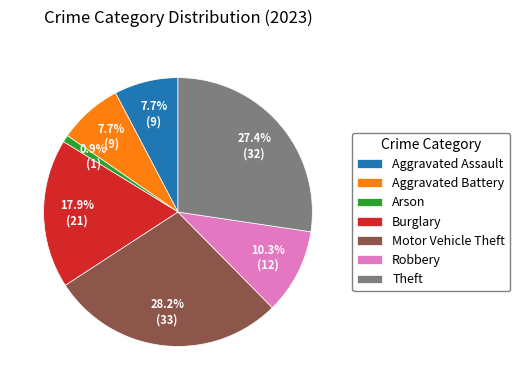

Count the number of slices in the pie.

7